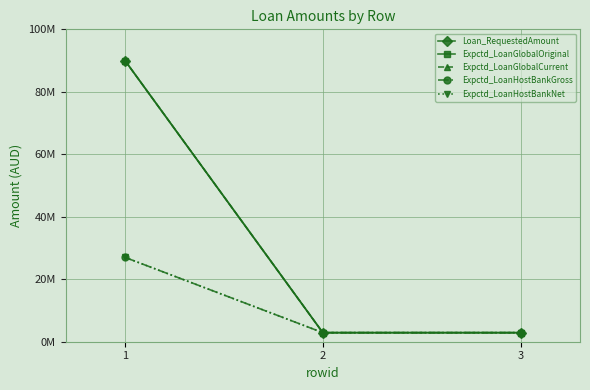

Which series has the largest range (max minus min)?

Loan_RequestedAmount